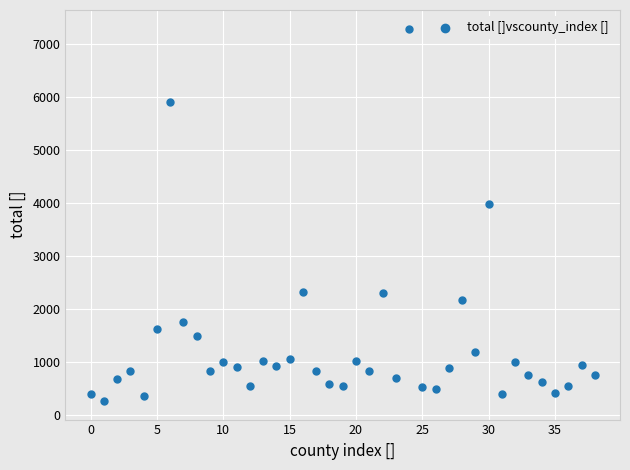

What Y value in the scatter plot is closest to 3777?

3975